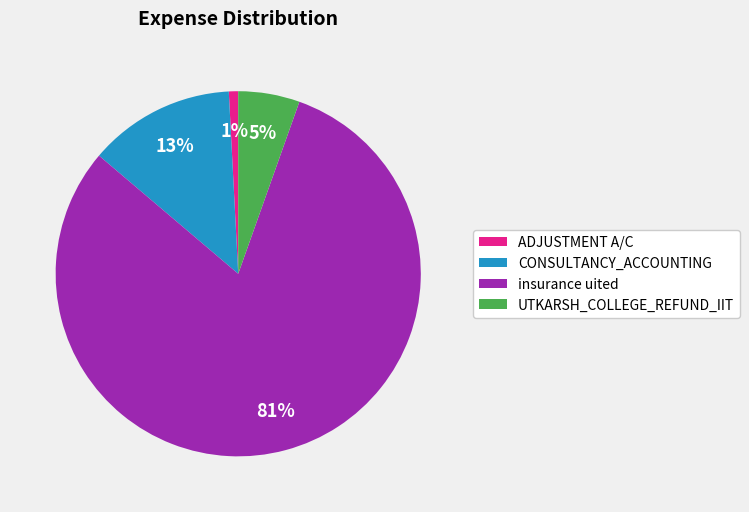

Is it true that CONSULTANCY_ACCOUNTING is 13% of the pie?

True